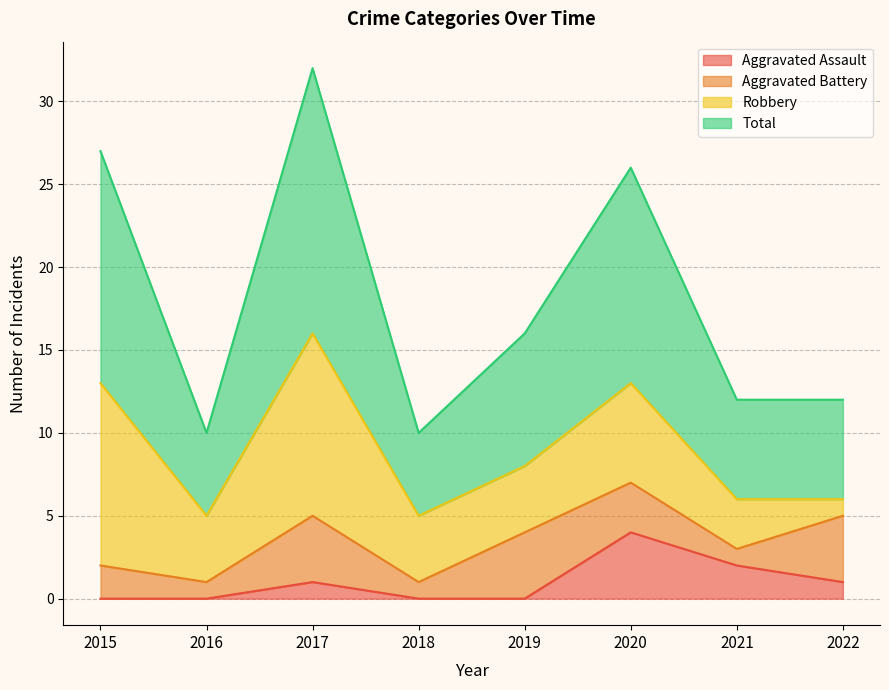

List the labels in order of Aggravated Assault value, largest first.

2020, 2021, 2017, 2022, 2015, 2016, 2018, 2019